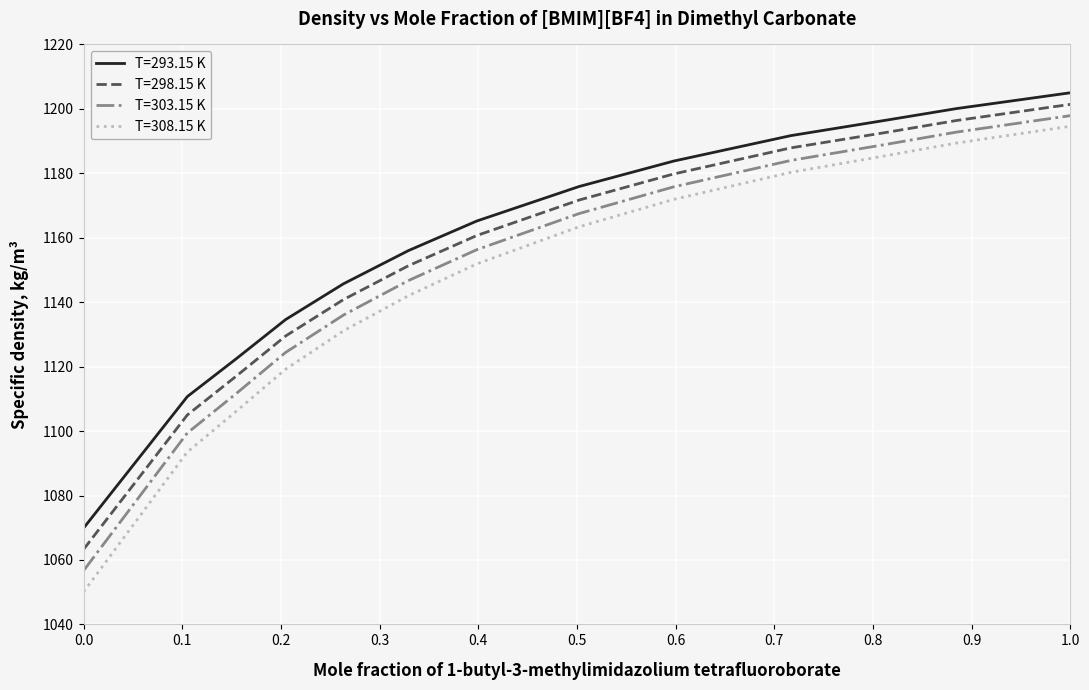

How many categories are shown in the chart?

13